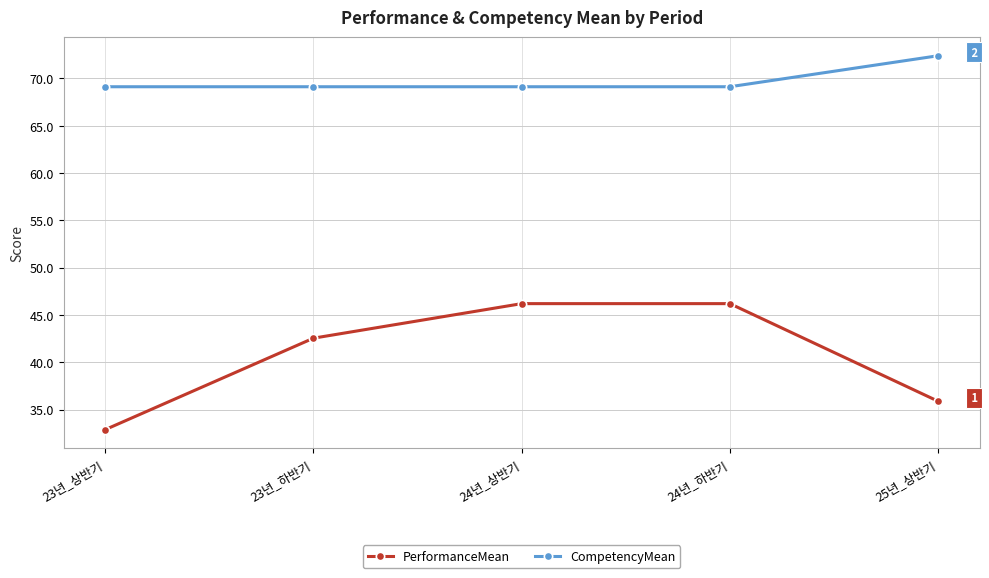

What is the difference between the highest and lowest values at 23년_하반기?

26.6